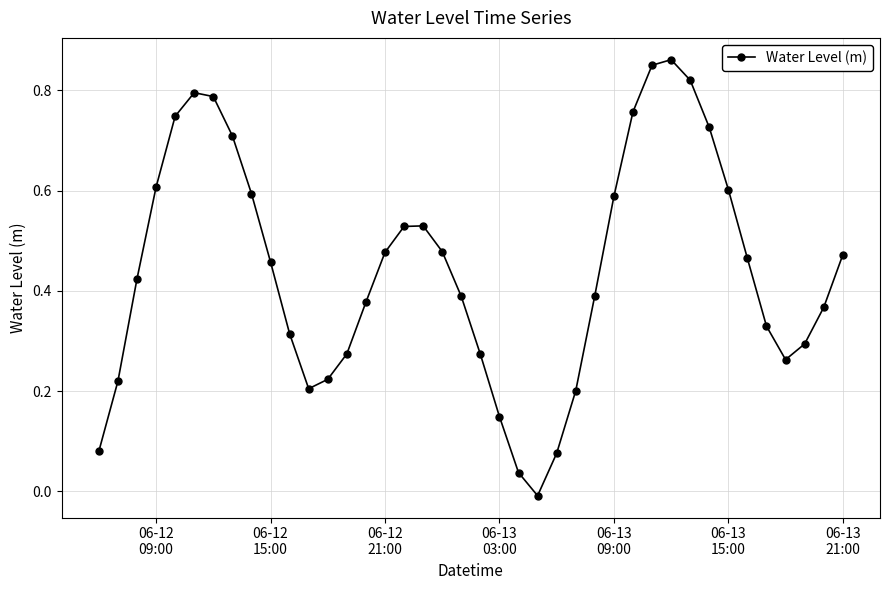

How many data points does each series have?

40